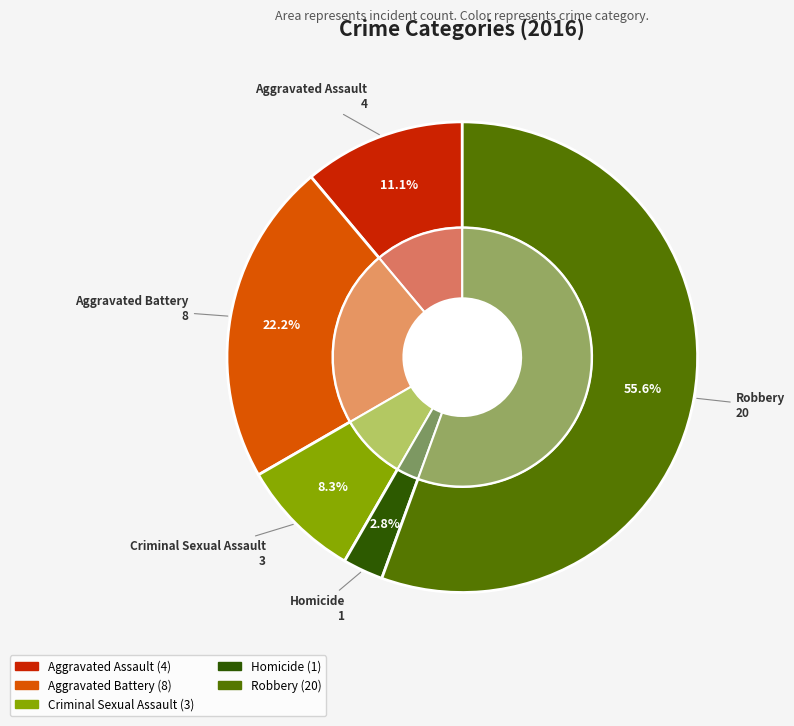

Which slice represents more than half of the pie?

Robbery